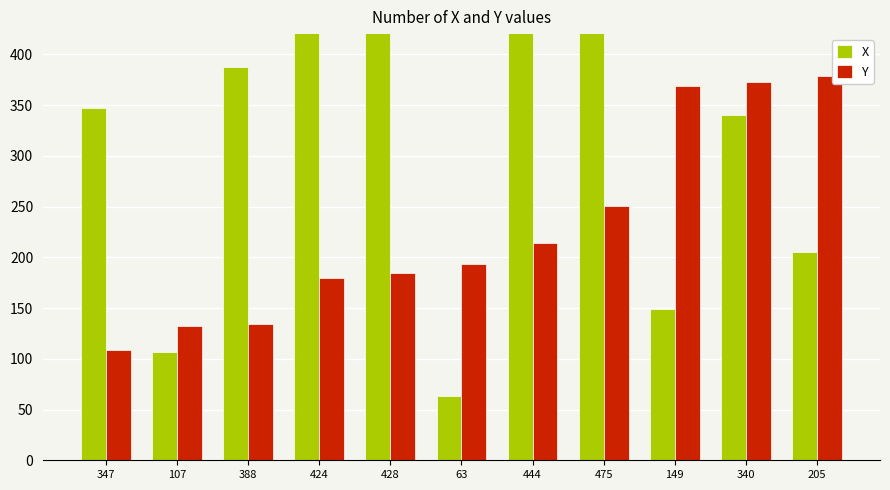

Read the X value at 340, to the nearest 10.

340